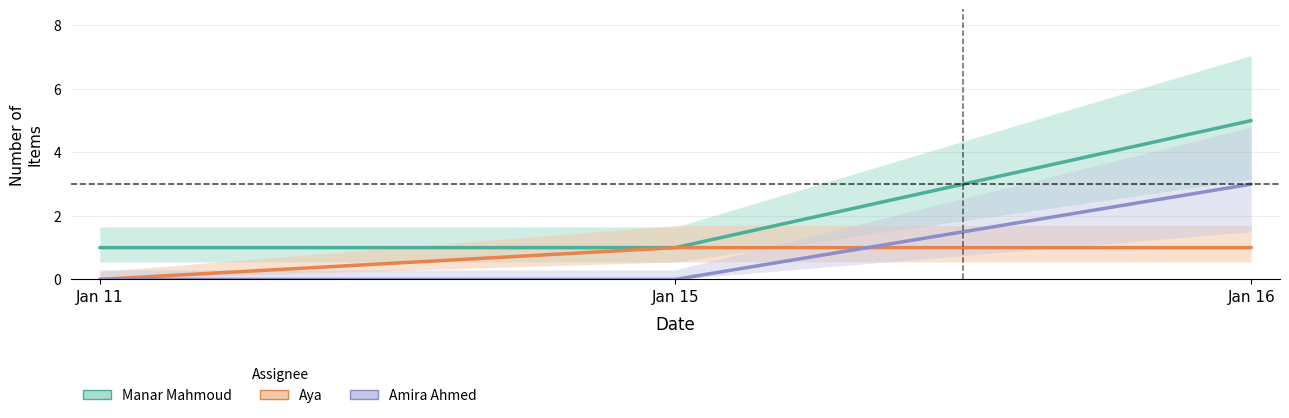

What is the sum of all Amira Ahmed values?

3